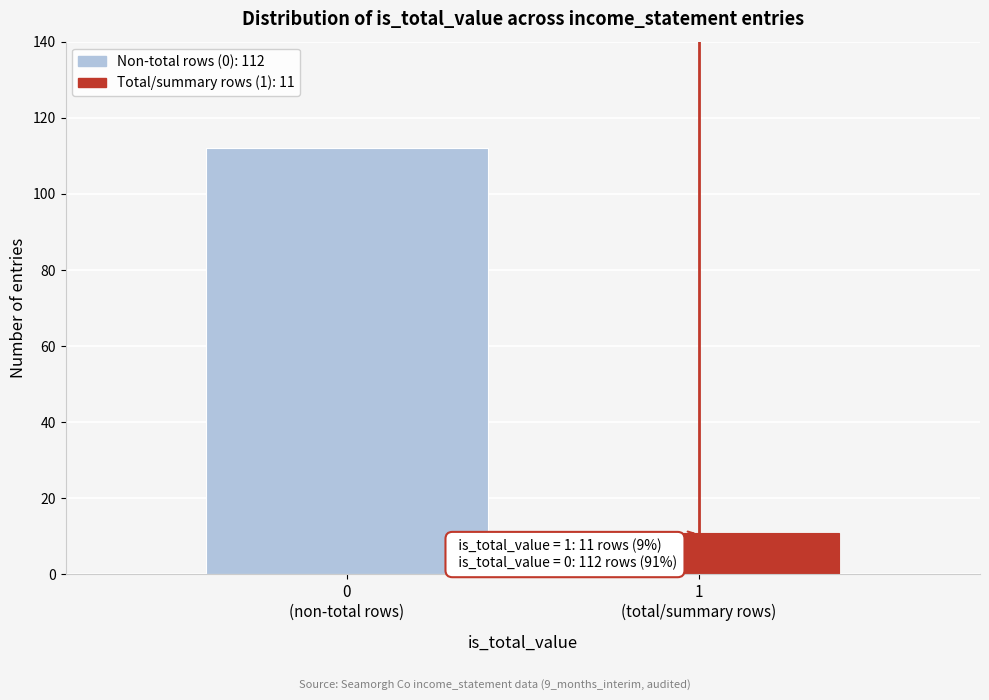

Reading left to right, extract all data points from this chart.

112	11